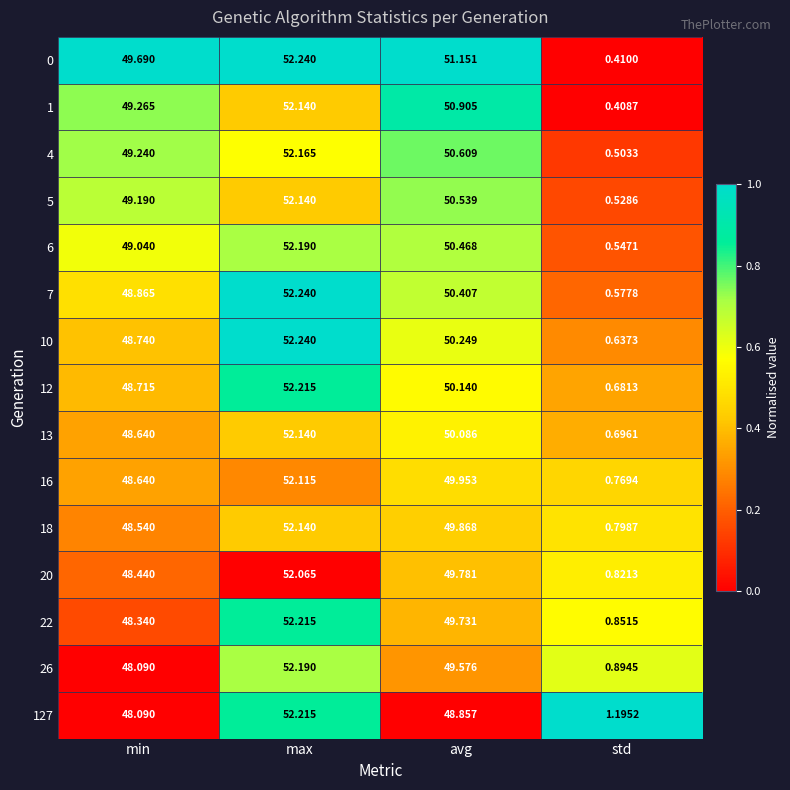

At which category does the chart reach its peak across all series?

max